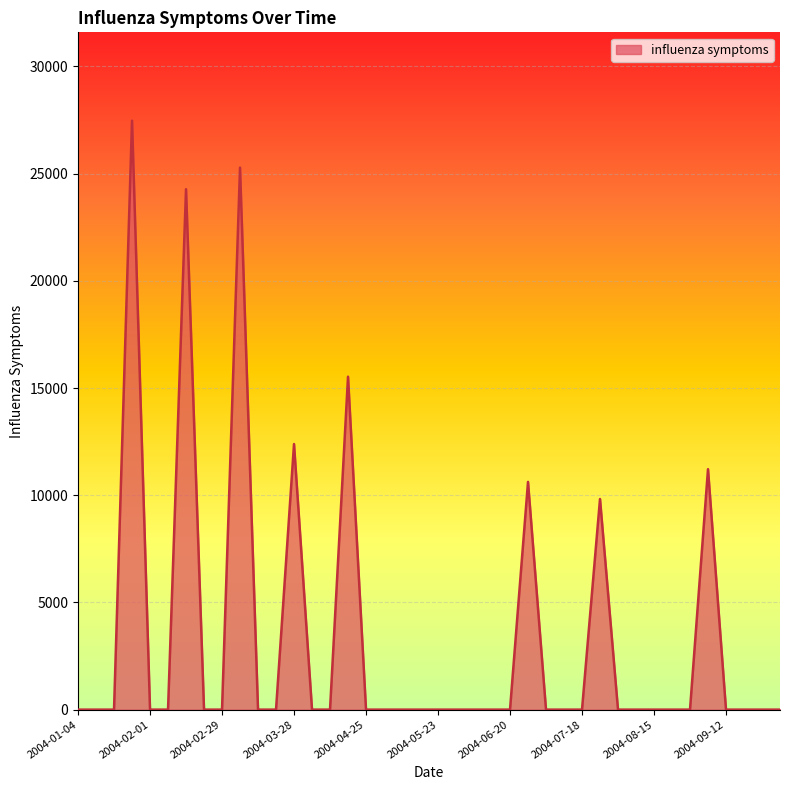

What is the greatest value displayed?

27468.7